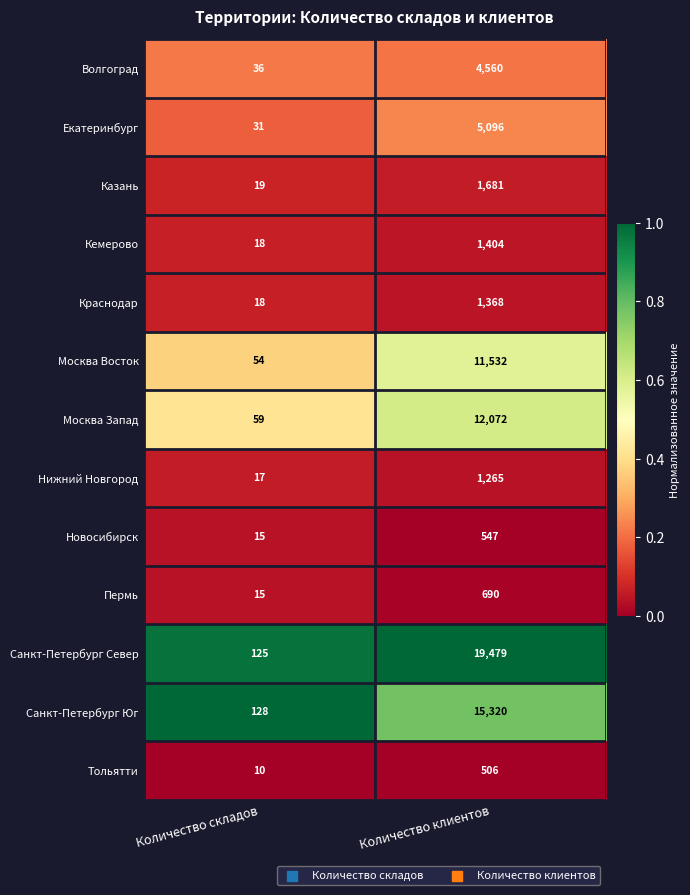

Reading left to right, extract all data points from this chart.

Волгоград: Количество складов=36	Количество клиентов=4560
Екатеринбург: Количество складов=31	Количество клиентов=5096
Казань: Количество складов=19	Количество клиентов=1681
Кемерово: Количество складов=18	Количество клиентов=1404
Краснодар: Количество складов=18	Количество клиентов=1368
Москва Восток: Количество складов=54	Количество клиентов=11532
Москва Запад: Количество складов=59	Количество клиентов=12072
Нижний Новгород: Количество складов=17	Количество клиентов=1265
Новосибирск: Количество складов=15	Количество клиентов=547
Пермь: Количество складов=15	Количество клиентов=690
Санкт-Петербург Север: Количество складов=125	Количество клиентов=19479
Санкт-Петербург Юг: Количество складов=128	Количество клиентов=15320
Тольятти: Количество складов=10	Количество клиентов=506